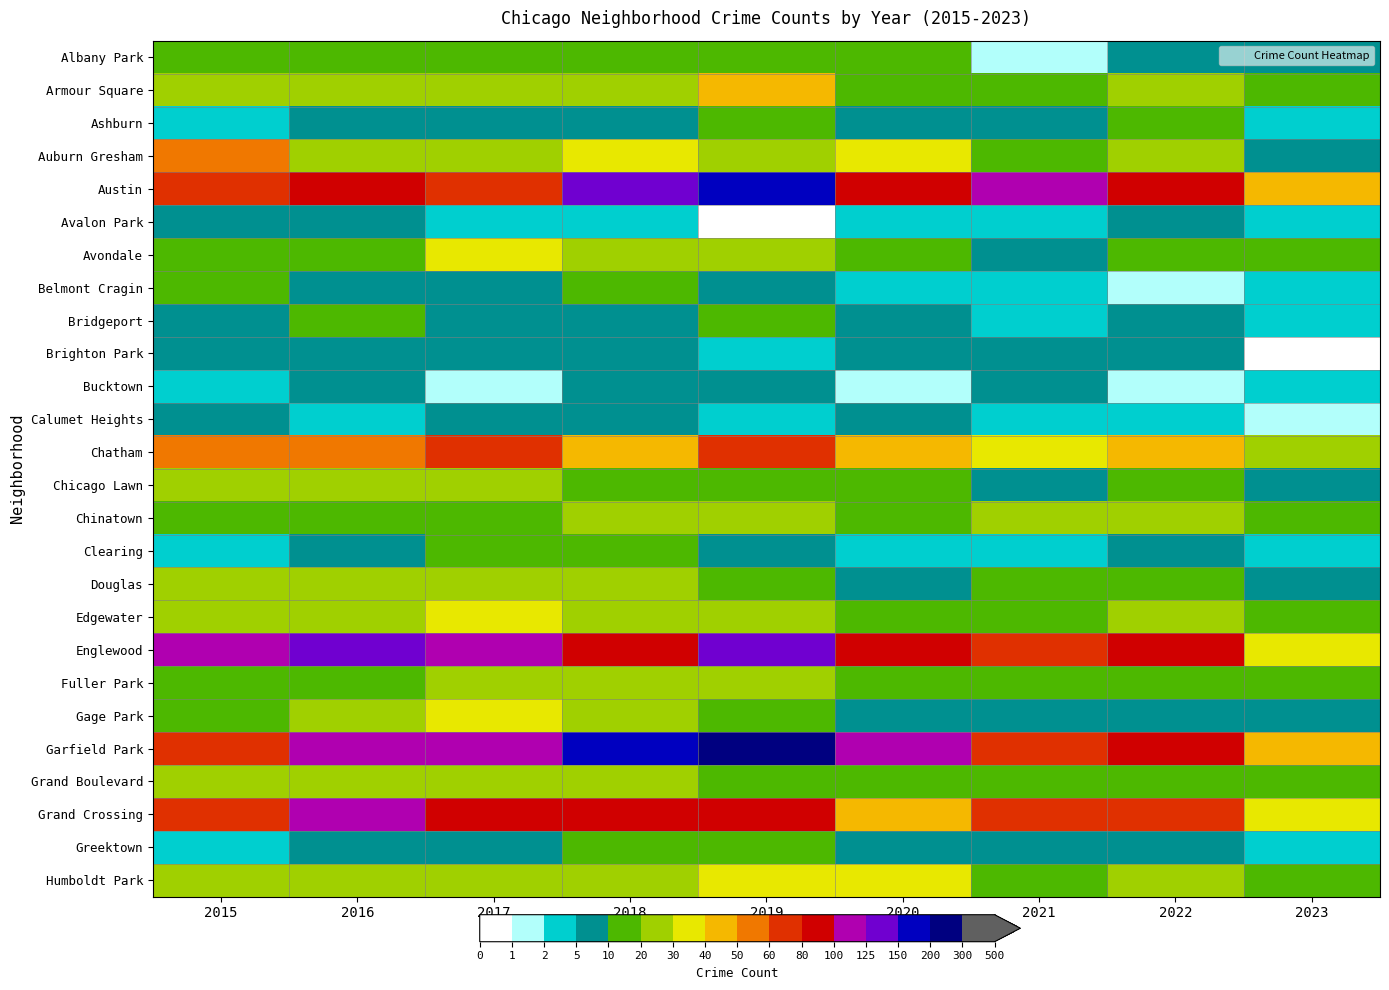

Reading right to left, what are all the values shown in this chart?

Albany Park: 2023=9	2022=8	2021=1	2020=12	2019=10	2018=13	2017=13	2016=15	2015=10
Armour Square: 2023=17	2022=27	2021=16	2020=15	2019=47	2018=23	2017=20	2016=22	2015=27
Ashburn: 2023=2	2022=11	2021=5	2020=8	2019=11	2018=6	2017=8	2016=7	2015=4
Auburn Gresham: 2023=8	2022=23	2021=15	2020=30	2019=29	2018=33	2017=23	2016=28	2015=56
Austin: 2023=42	2022=89	2021=104	2020=92	2019=167	2018=130	2017=65	2016=99	2015=78
Avalon Park: 2023=2	2022=5	2021=3	2020=2	2019=0	2018=4	2017=2	2016=6	2015=6
Avondale: 2023=10	2022=15	2021=8	2020=13	2019=21	2018=21	2017=33	2016=14	2015=15
Belmont Cragin: 2023=3	2022=1	2021=3	2020=3	2019=7	2018=11	2017=7	2016=9	2015=11
Bridgeport: 2023=4	2022=7	2021=4	2020=8	2019=10	2018=5	2017=9	2016=11	2015=9
Brighton Park: 2023=0	2022=5	2021=6	2020=5	2019=4	2018=6	2017=8	2016=8	2015=8
Bucktown: 2023=3	2022=1	2021=5	2020=1	2019=5	2018=7	2017=1	2016=5	2015=3
Calumet Heights: 2023=1	2022=3	2021=3	2020=6	2019=3	2018=8	2017=6	2016=4	2015=8
Chatham: 2023=22	2022=44	2021=31	2020=40	2019=60	2018=48	2017=62	2016=57	2015=51
Chicago Lawn: 2023=5	2022=12	2021=7	2020=17	2019=15	2018=11	2017=25	2016=23	2015=23
Chinatown: 2023=11	2022=28	2021=21	2020=14	2019=26	2018=25	2017=15	2016=12	2015=17
Clearing: 2023=2	2022=5	2021=4	2020=4	2019=5	2018=19	2017=18	2016=7	2015=4
Douglas: 2023=6	2022=14	2021=10	2020=6	2019=19	2018=20	2017=21	2016=20	2015=22
Edgewater: 2023=13	2022=23	2021=18	2020=18	2019=29	2018=25	2017=30	2016=27	2015=24
Englewood: 2023=36	2022=90	2021=76	2020=92	2019=138	2018=98	2017=107	2016=142	2015=111
Fuller Park: 2023=15	2022=15	2021=10	2020=14	2019=29	2018=27	2017=29	2016=19	2015=16
Gage Park: 2023=7	2022=9	2021=5	2020=9	2019=15	2018=28	2017=35	2016=27	2015=17
Garfield Park: 2023=41	2022=98	2021=79	2020=100	2019=204	2018=178	2017=101	2016=103	2015=73
Grand Boulevard: 2023=11	2022=11	2021=10	2020=16	2019=19	2018=22	2017=25	2016=29	2015=24
Grand Crossing: 2023=34	2022=77	2021=66	2020=47	2019=91	2018=88	2017=82	2016=106	2015=77
Greektown: 2023=2	2022=9	2021=6	2020=6	2019=11	2018=15	2017=7	2016=8	2015=4
Humboldt Park: 2023=17	2022=20	2021=18	2020=32	2019=34	2018=28	2017=25	2016=28	2015=20